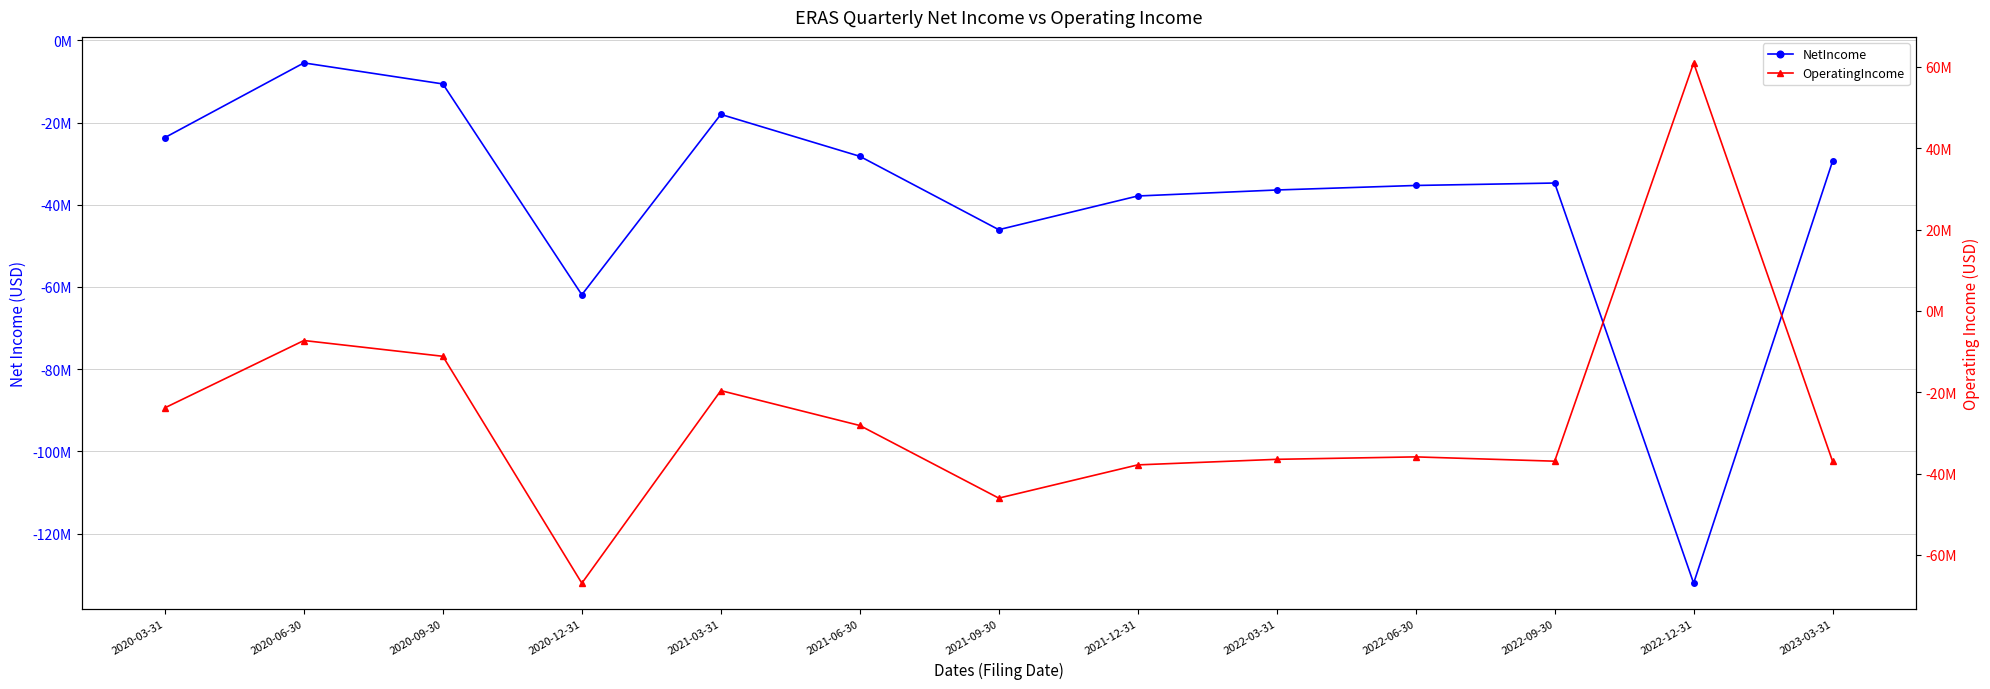

How many lines are shown in the chart?

2